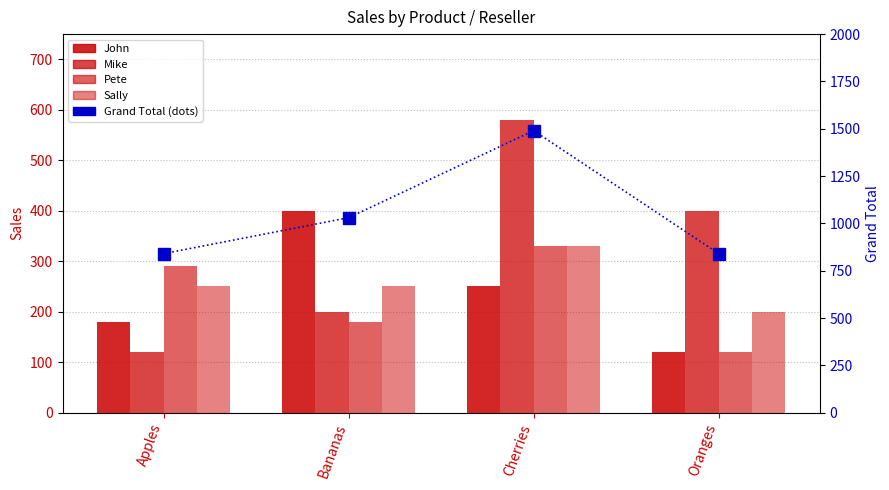

List the labels in order of Sally value, largest first.

Cherries, Apples, Bananas, Oranges